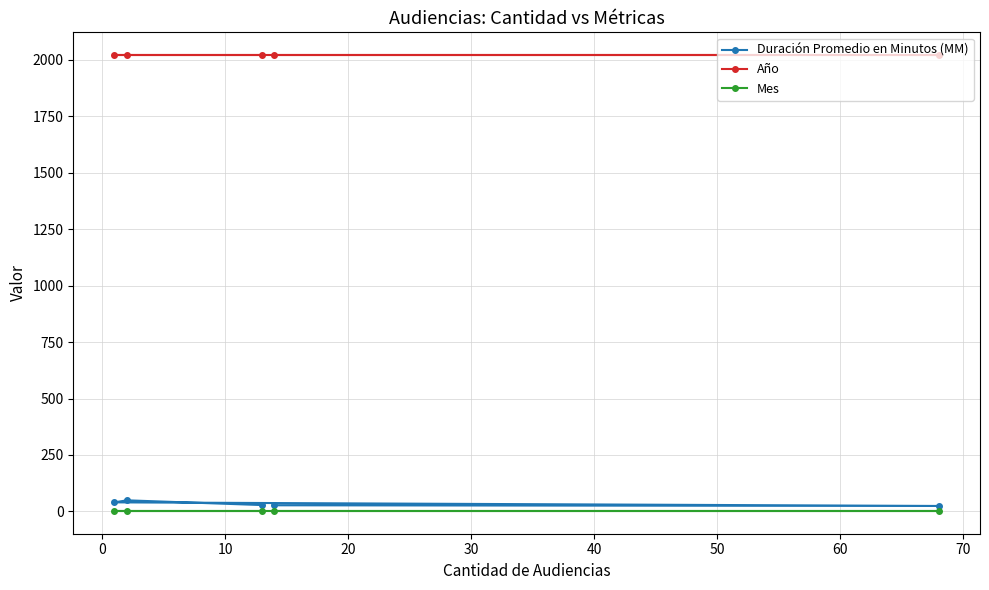

At how many categories does at least one series exceed 1942?

5